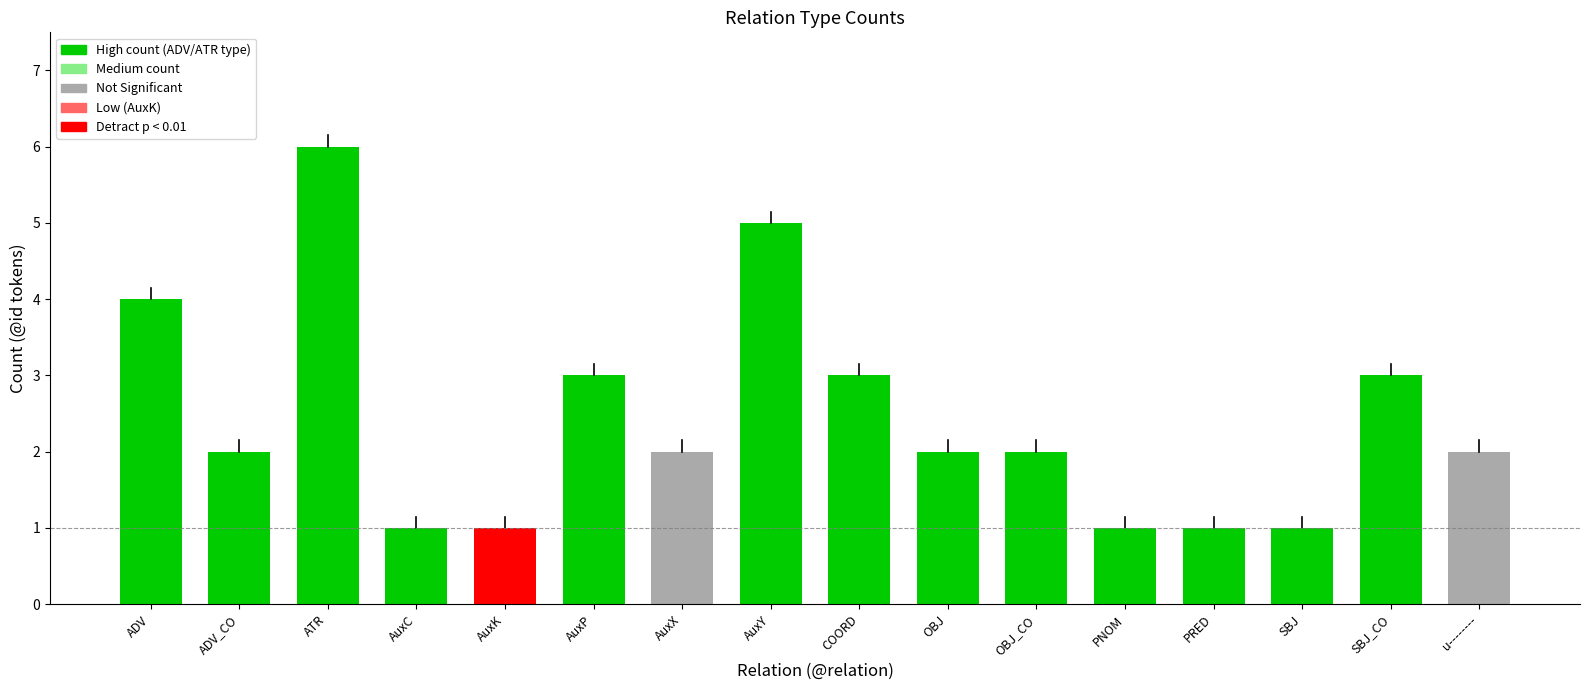

Count the number of categories in the chart.

16